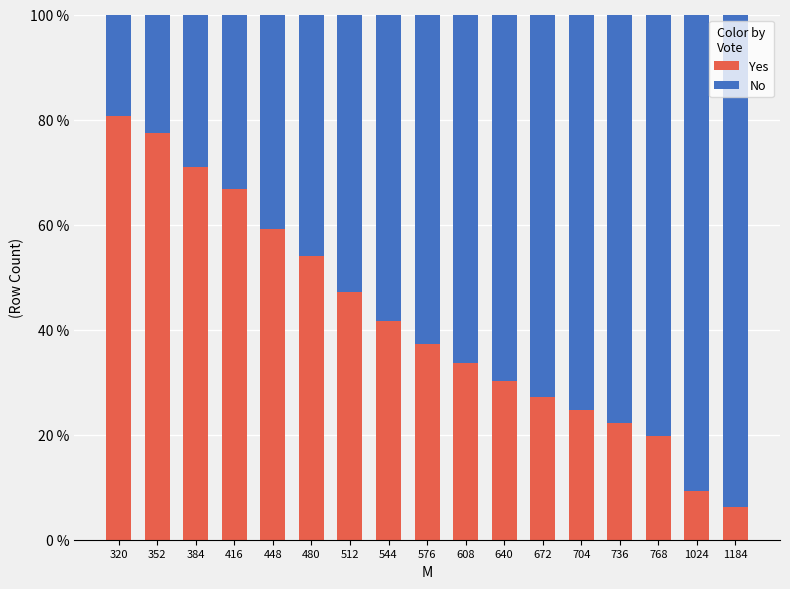

What is the difference between the maximum and minimum values in the Yes series?

74.6